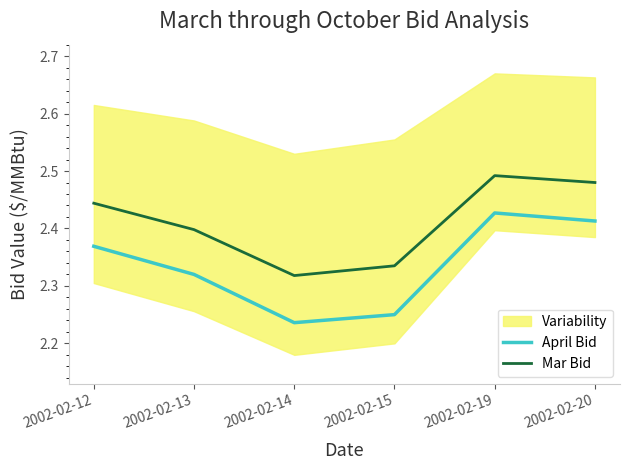

How many lines are shown in the chart?

2